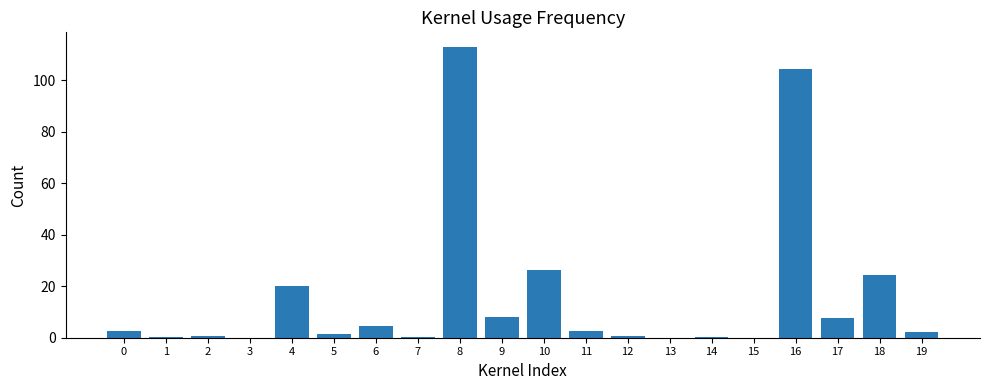

Is it true that the value at 15 is 0.0?

True